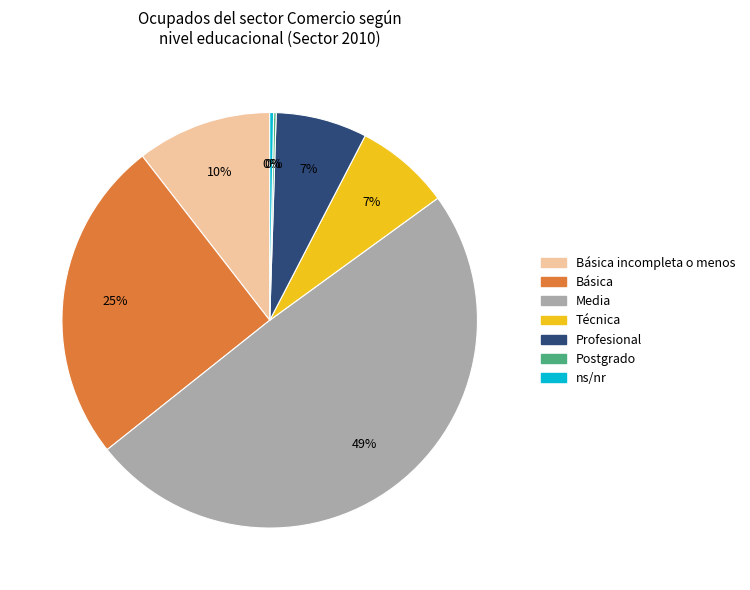

Which has a higher value, Básica incompleta o menos or Técnica?

Básica incompleta o menos